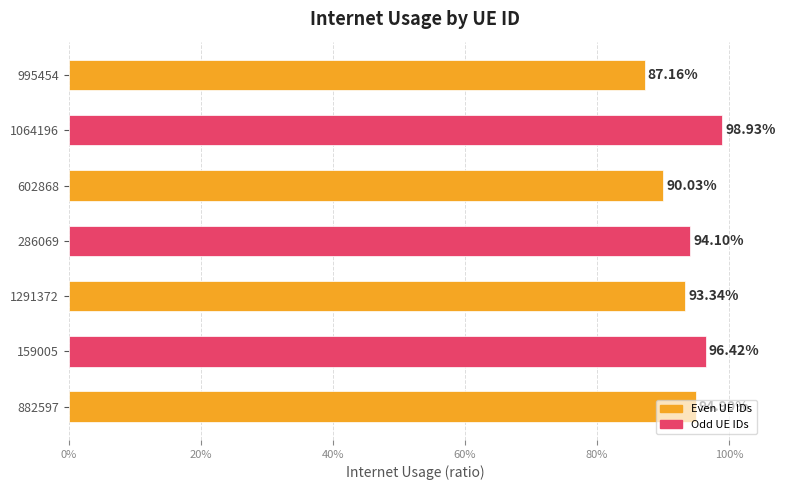

Does the chart contain any negative values?

No